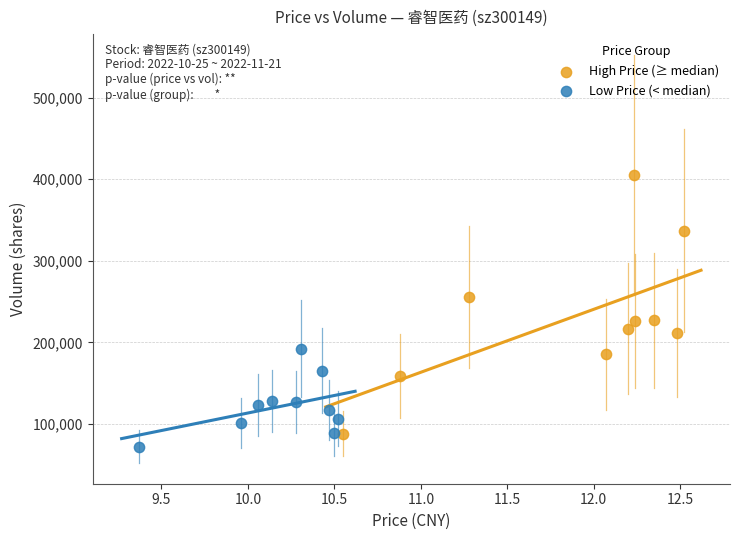

Which series reaches the maximum Y coordinate?

High Price (≥ median)